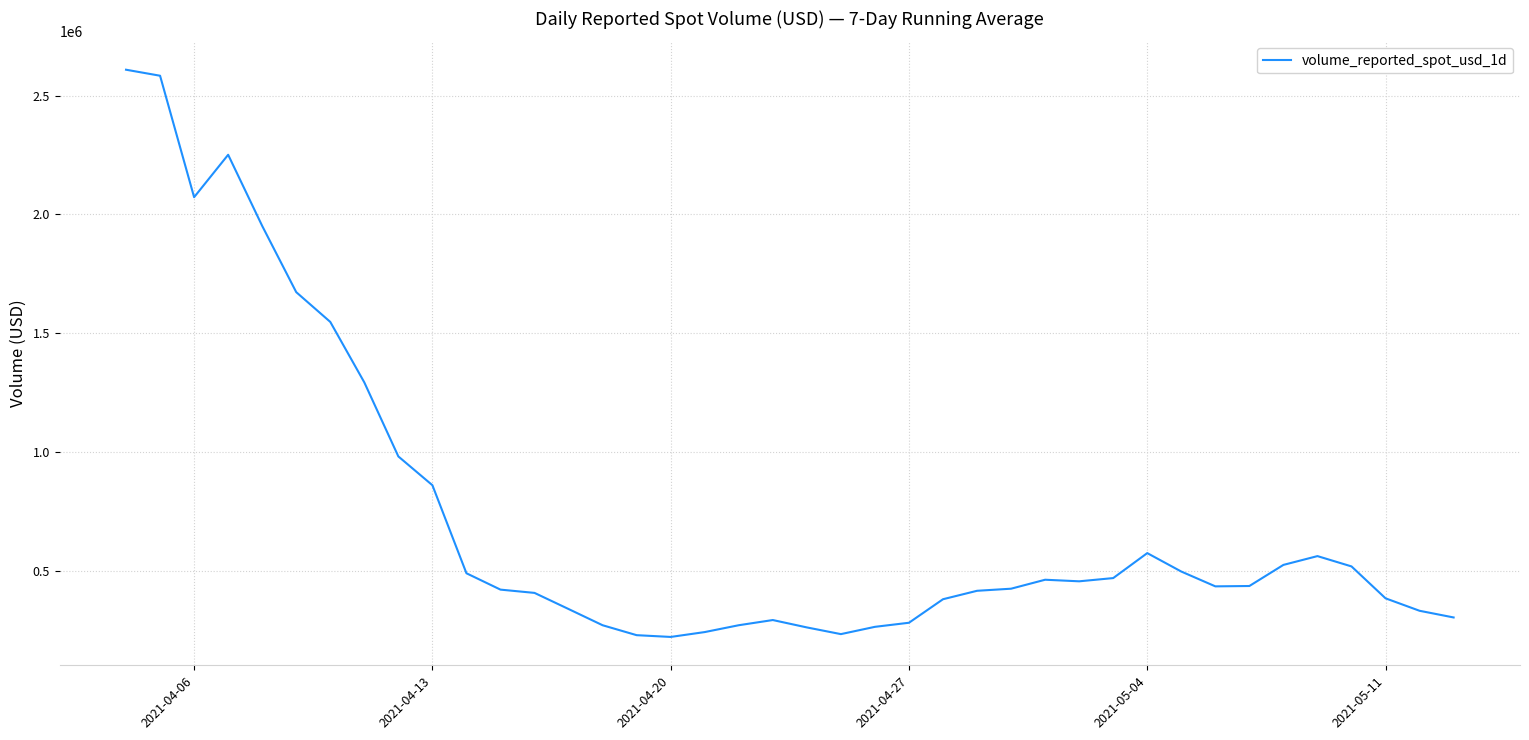

What is the minimum value shown in the chart?

220506.3